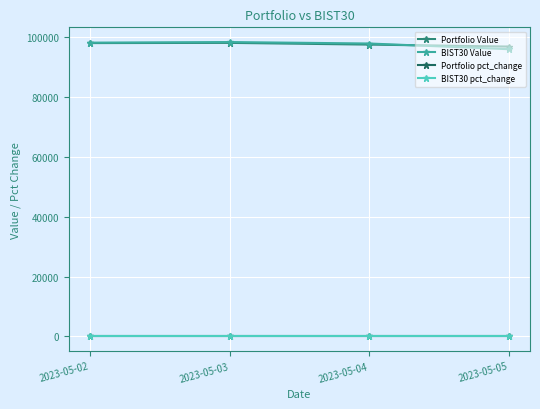

Read the BIST30 Value value at 2023-05-02.

98204.8